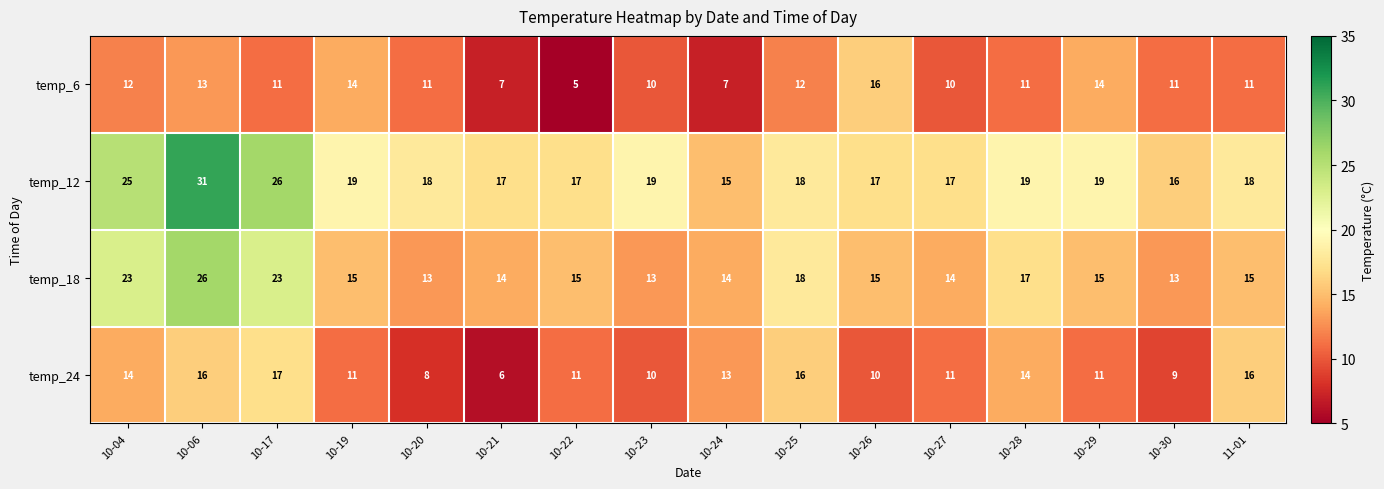

True or false: temp_24 has a value of 7 at 10-22.

False